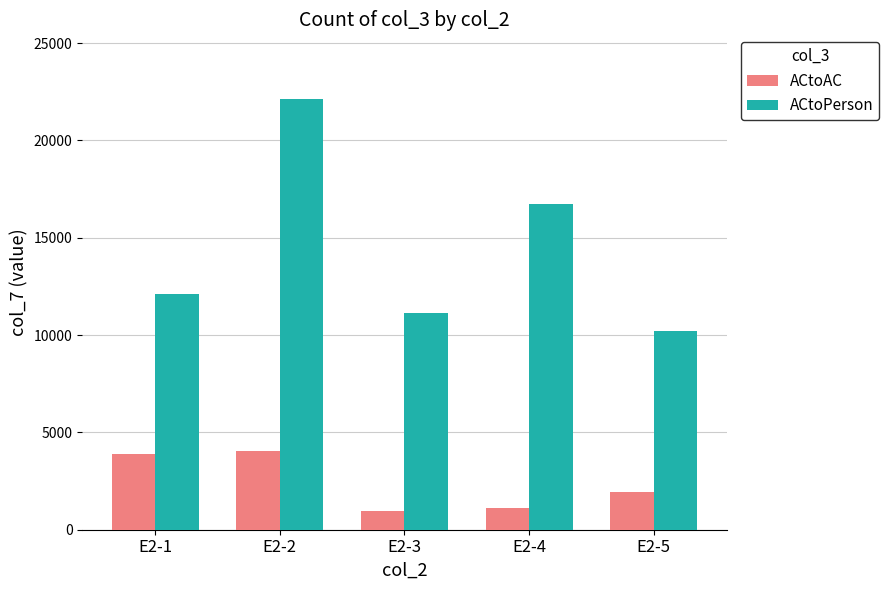

What is the highest value of the ACtoAC series?

4060